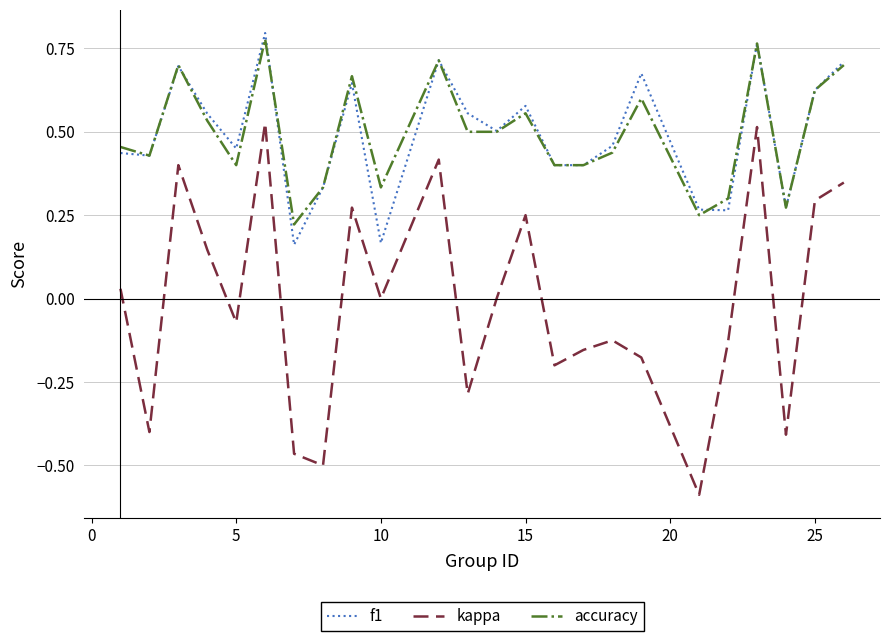

Which series has the largest range (max minus min)?

kappa